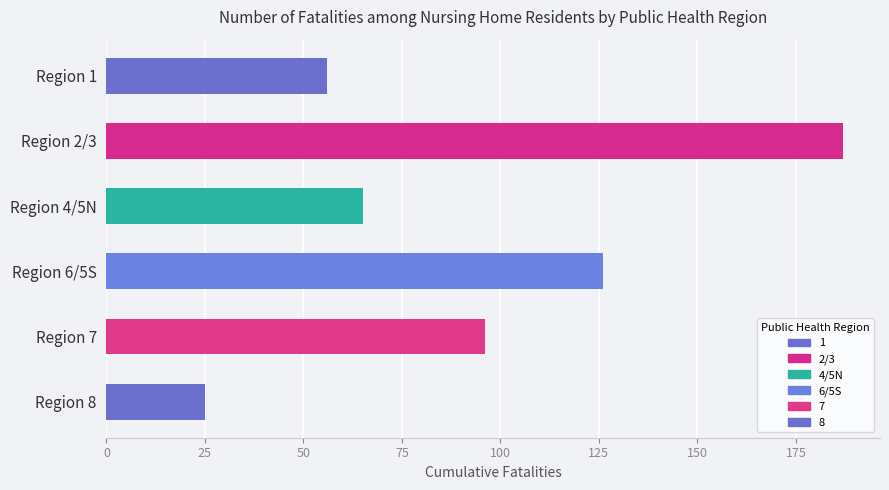

What are all the series names shown in the legend?

1, 2/3, 4/5N, 6/5S, 7, 8